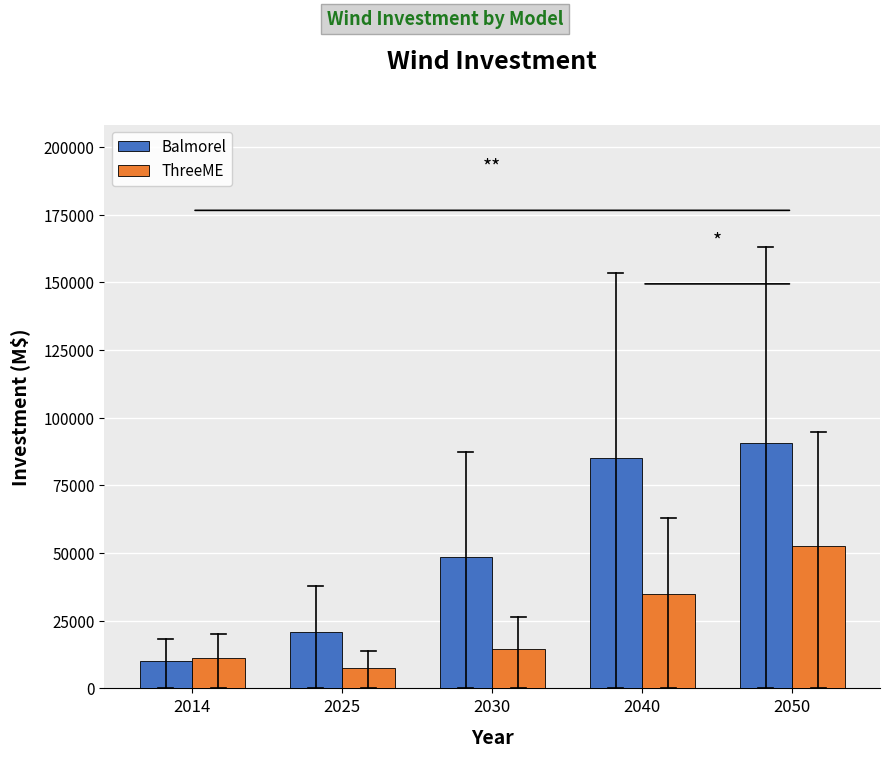

True or false: ThreeME has a value of 18252.7 at 2014.

False